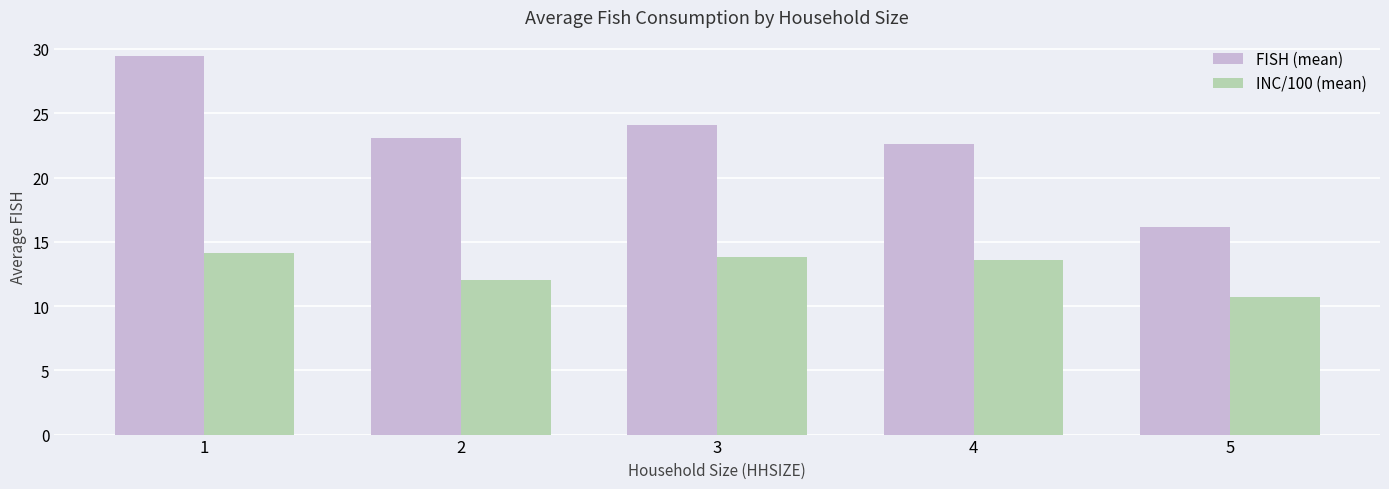

What is the sum of the FISH (mean) values at 3 and 5?

40.3